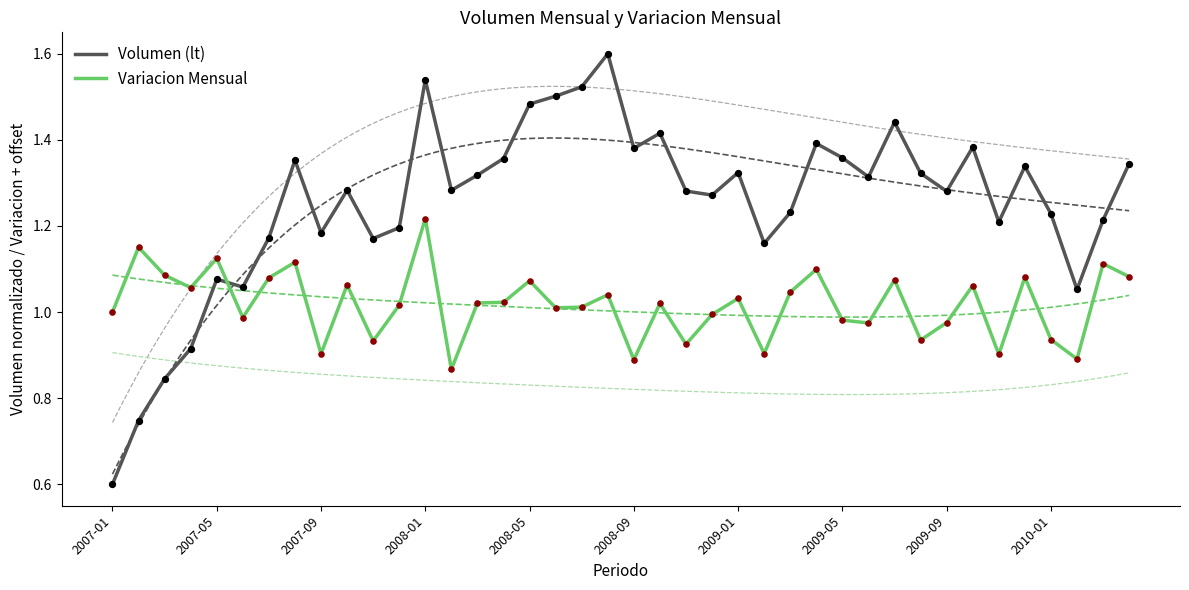

Which series has the largest Y range (max minus min)?

Volumen (lt)